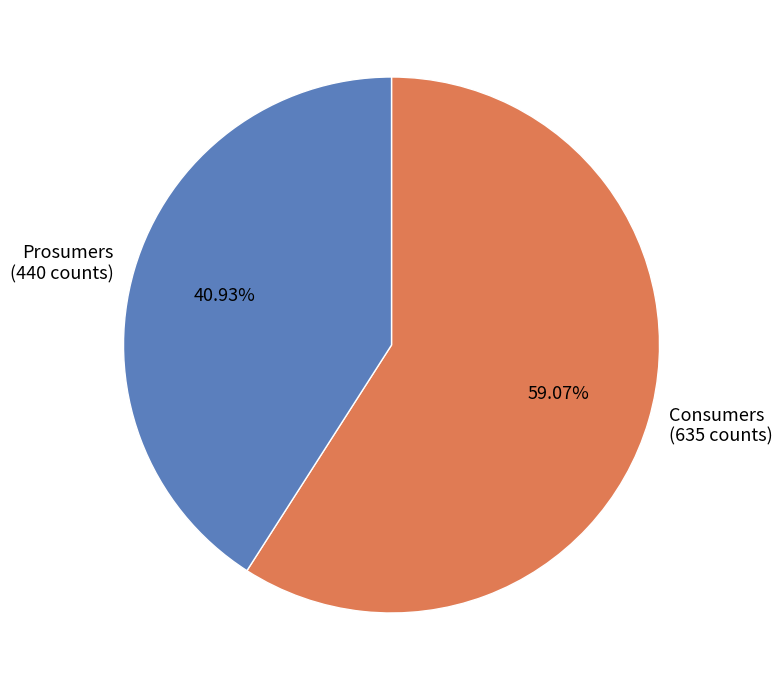

Combined, do Prosumers and Consumers account for over 50%?

Yes